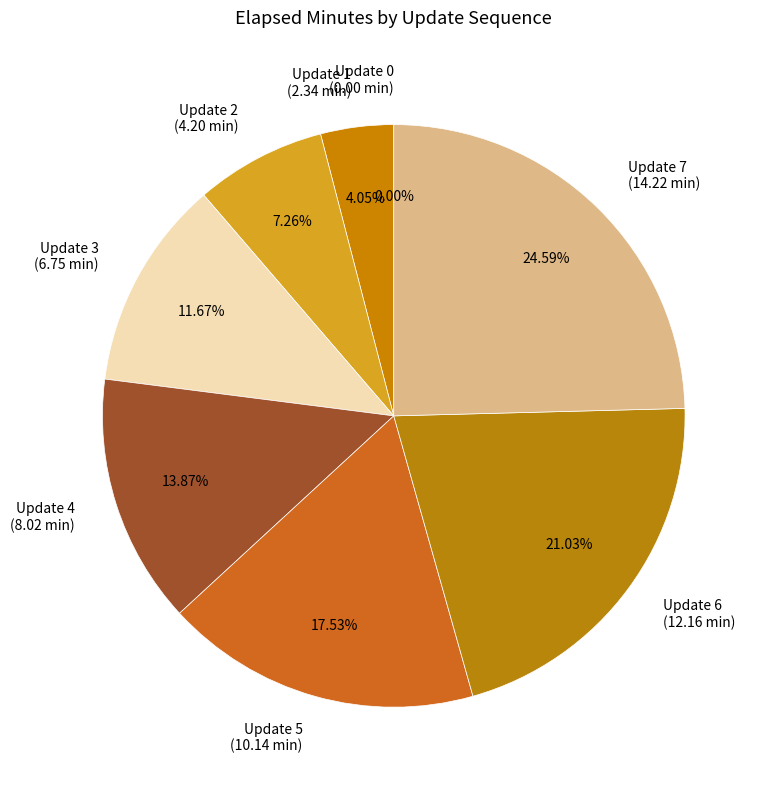

What percentage is NOT represented by 2?

92.7%